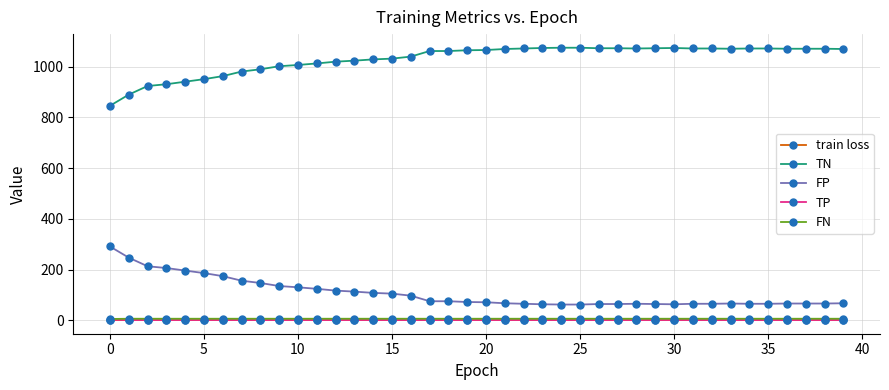

Does the chart have visible grid lines?

Yes